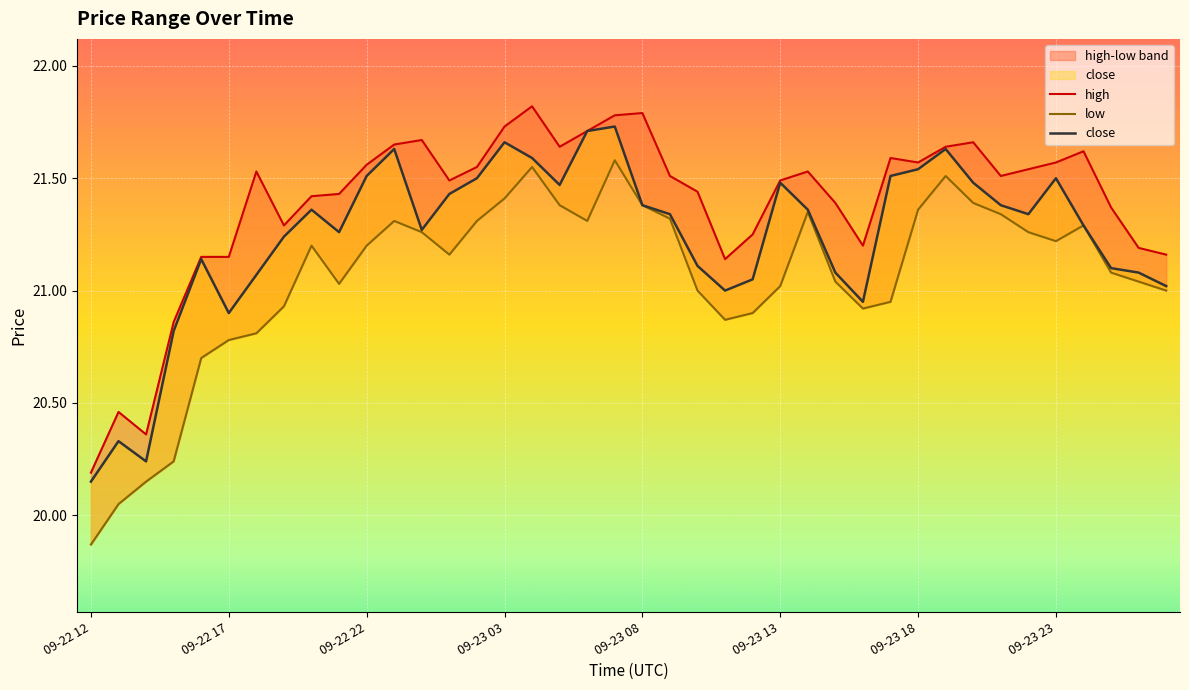

What is the spread (max minus min) of values at 38?

0.2